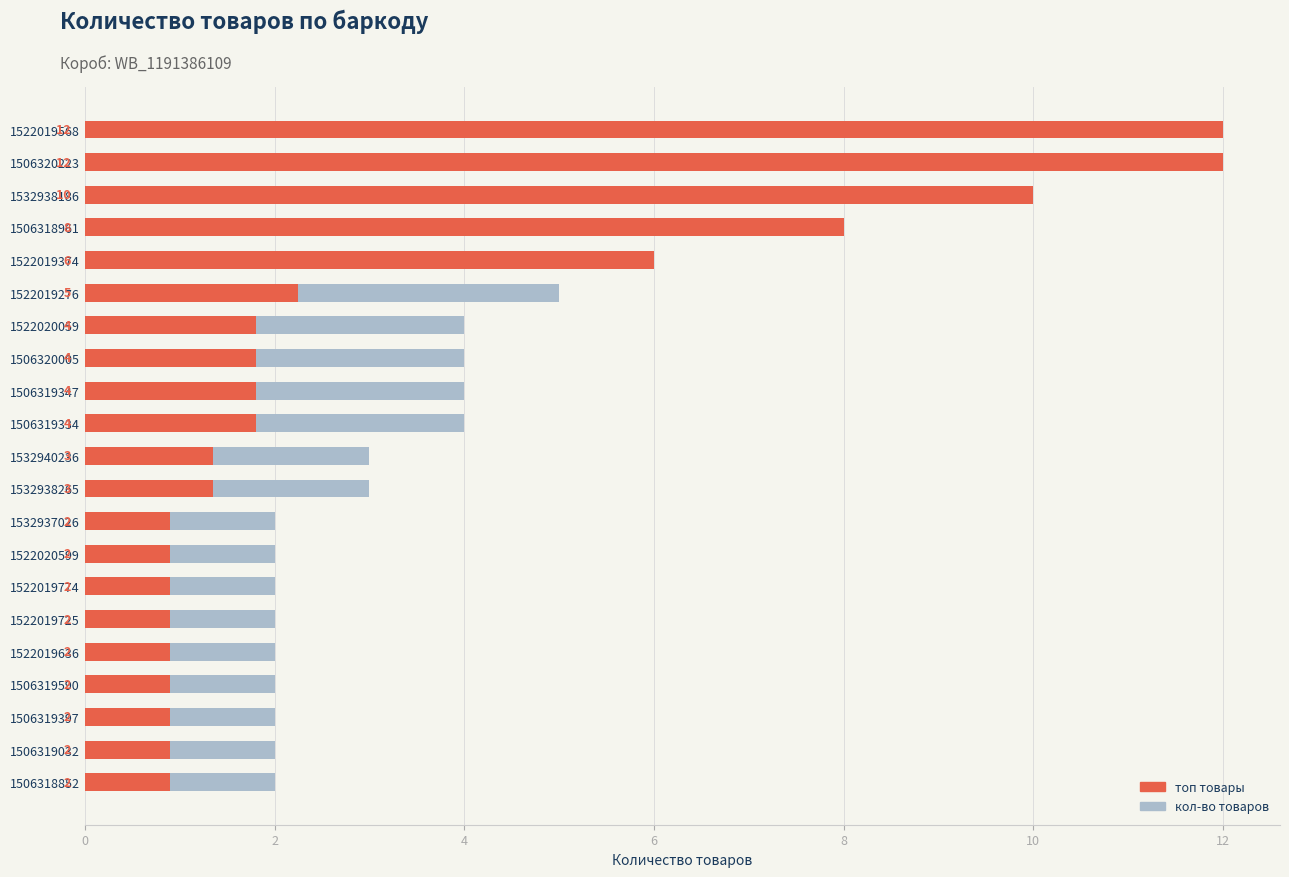

How many distinct data groups are displayed?

2